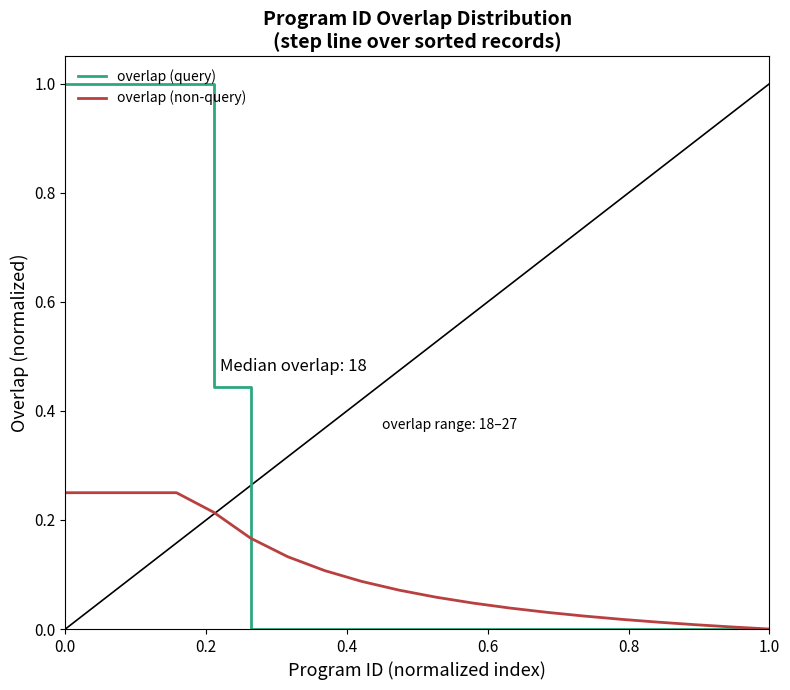

Does the chart have visible grid lines?

No